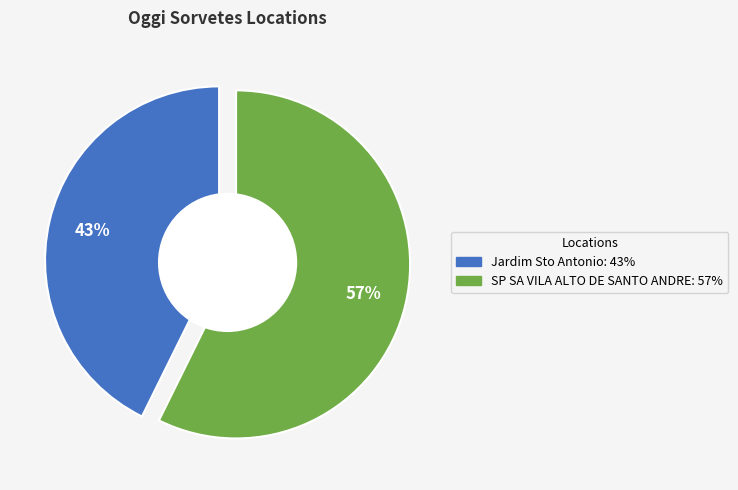

Count the number of slices in the pie.

2